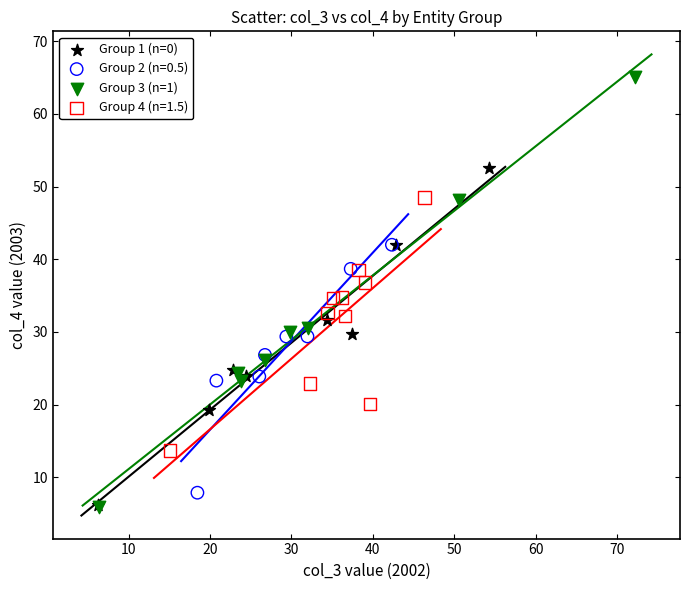

Which series contains the highest Y value?

Group 3 (n=1)